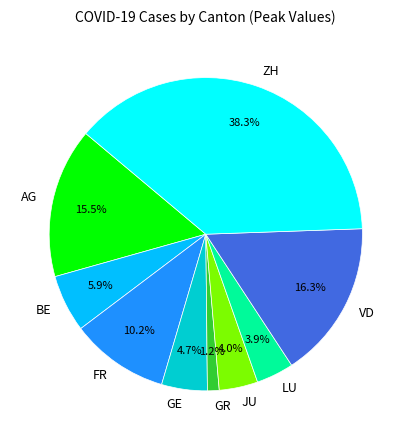

To the nearest percent, what portion does JU represent?

4%